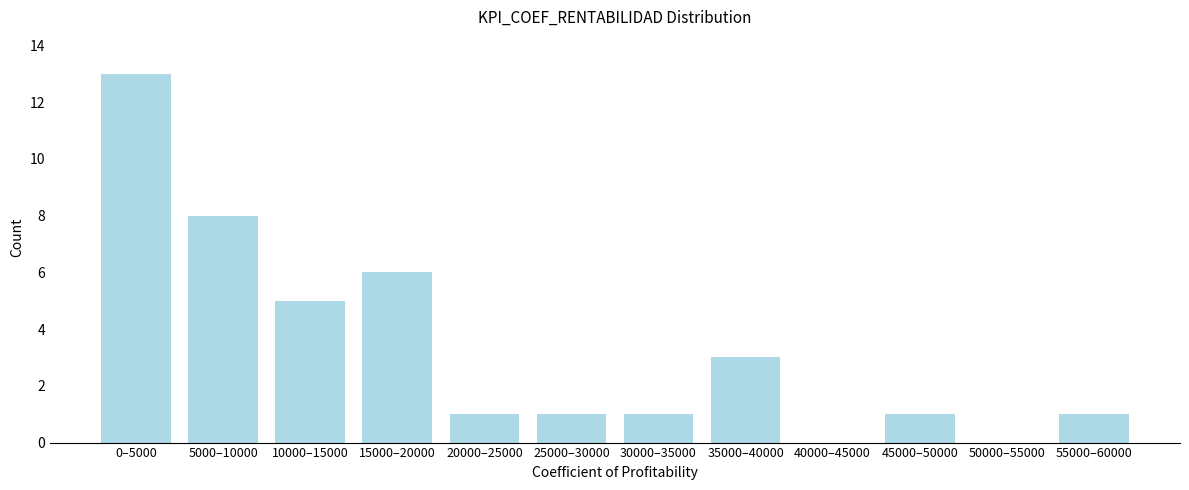

Reading right to left, what are all the values shown in this chart?

55000–60000=1	50000–55000=0	45000–50000=1	40000–45000=0	35000–40000=3	30000–35000=1	25000–30000=1	20000–25000=1	15000–20000=6	10000–15000=5	5000–10000=8	0–5000=13